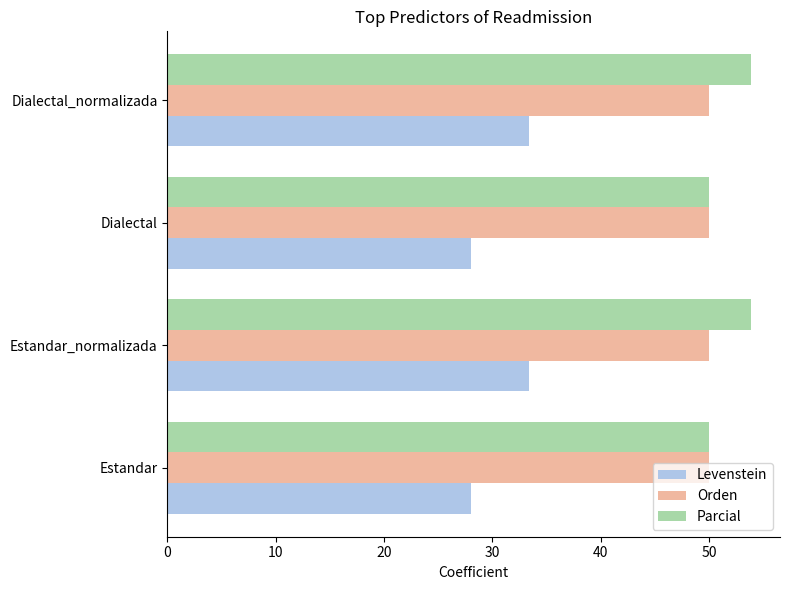

What is the minimum value for Levenstein?

28.0